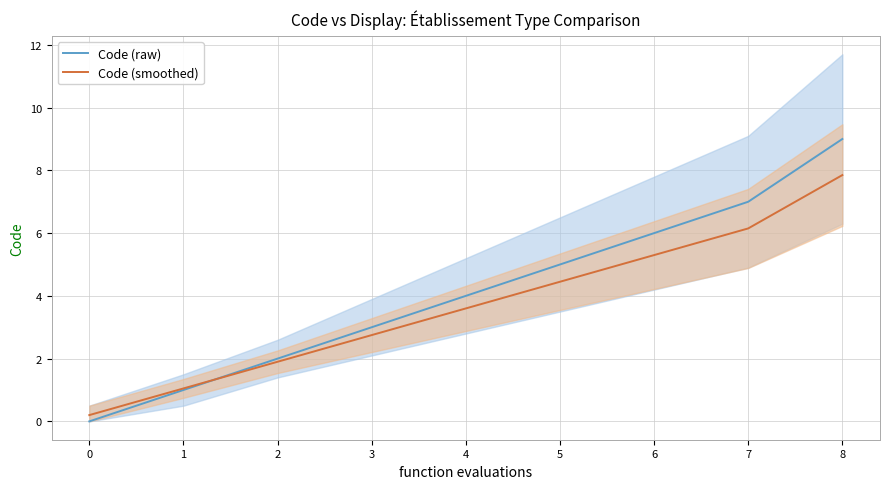

Where do Code (raw) and Code (smoothed) first cross each other?

1 and 2